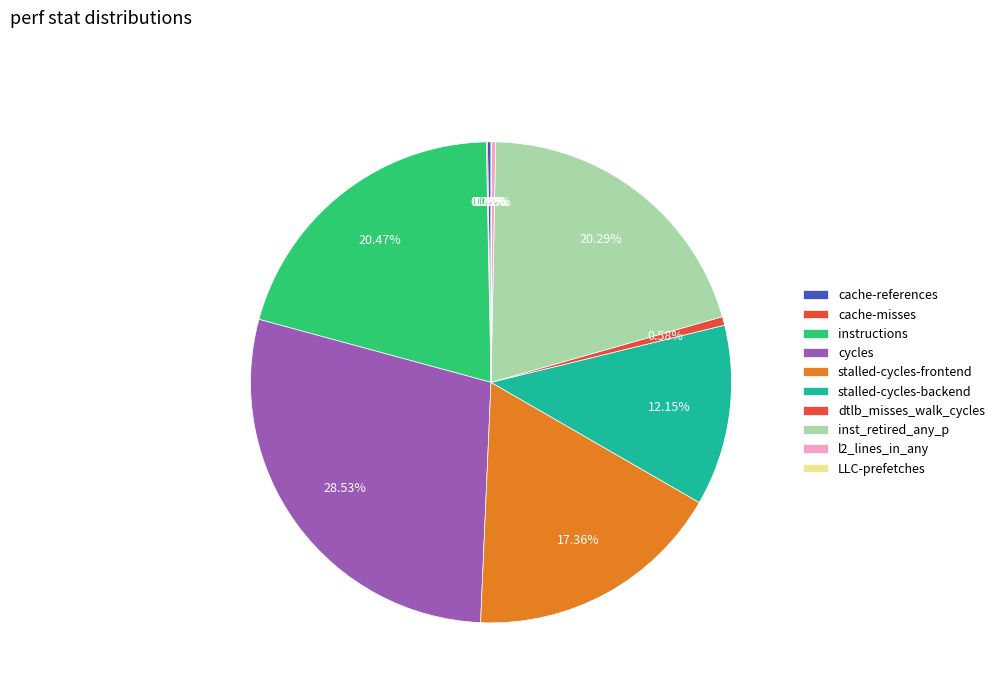

What is the change in value from cache-references to inst_retired_any_p?

+6247381529